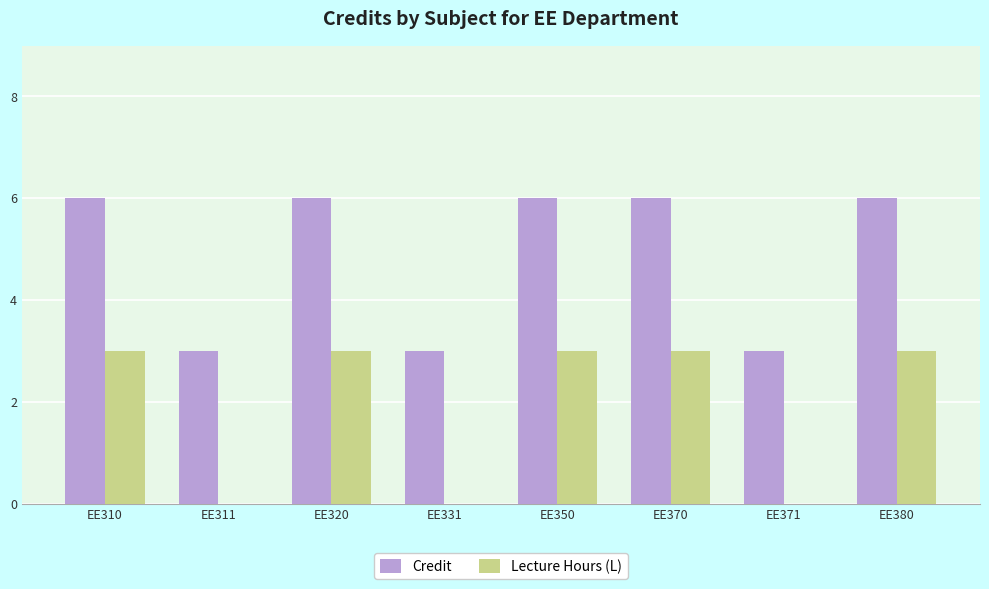

True or false: Lecture Hours (L) has a value of -1 at EE371.

False